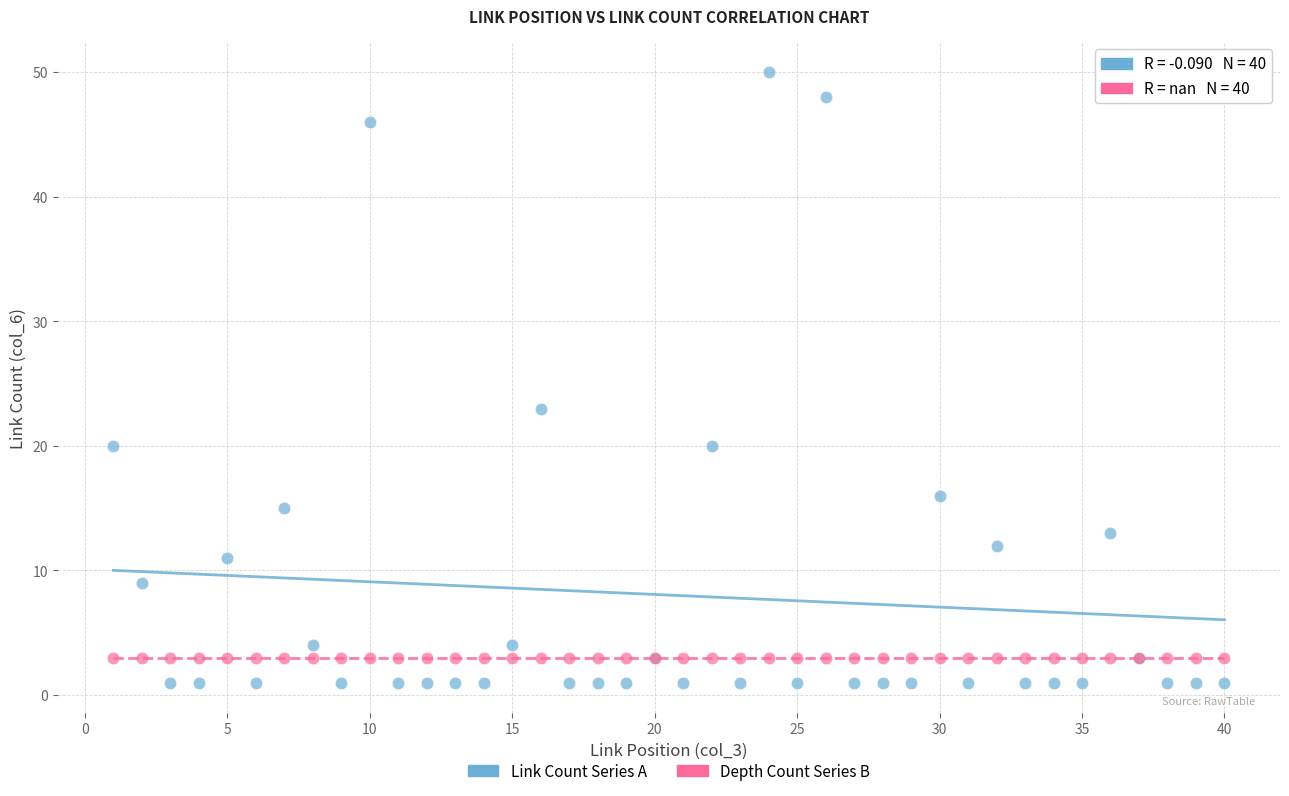

Across all series, what Y value is closest to 25?

23